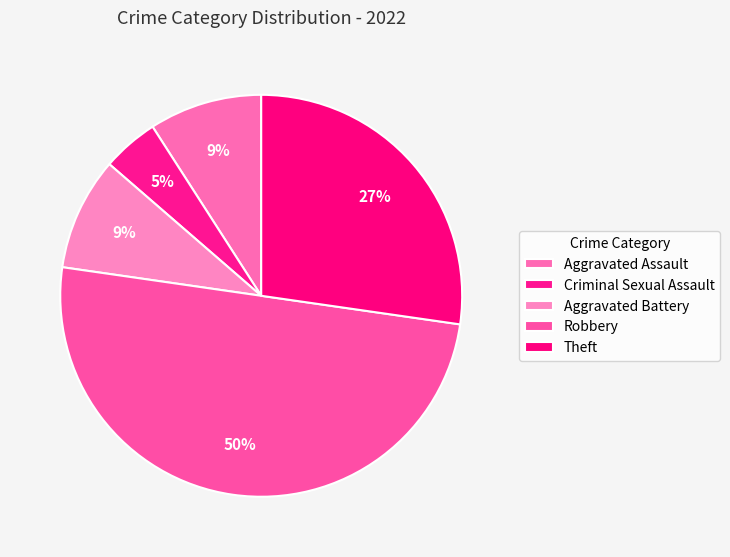

To the nearest percent, what is the difference between the Robbery and Theft slice percentages?

23%